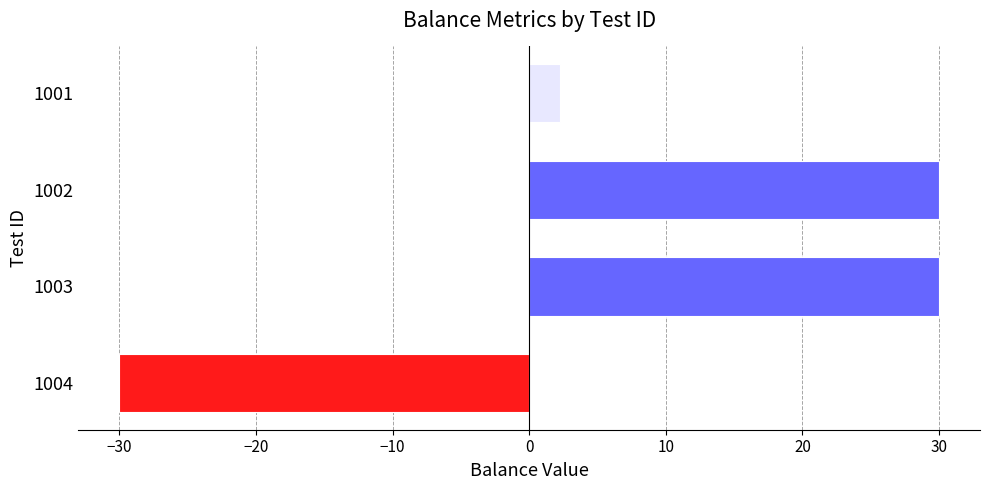

What is the greatest value displayed?

30.0